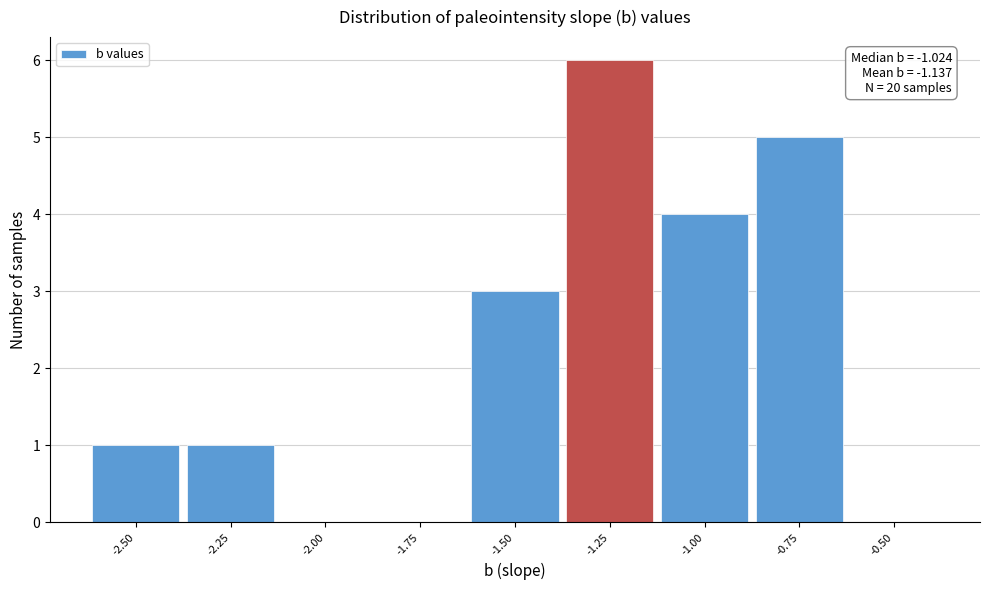

Reading left to right, extract all data points from this chart.

-2.50=1	-2.25=1	-2.00=0	-1.75=0	-1.50=3	-1.25=6	-1.00=4	-0.75=5	-0.50=0